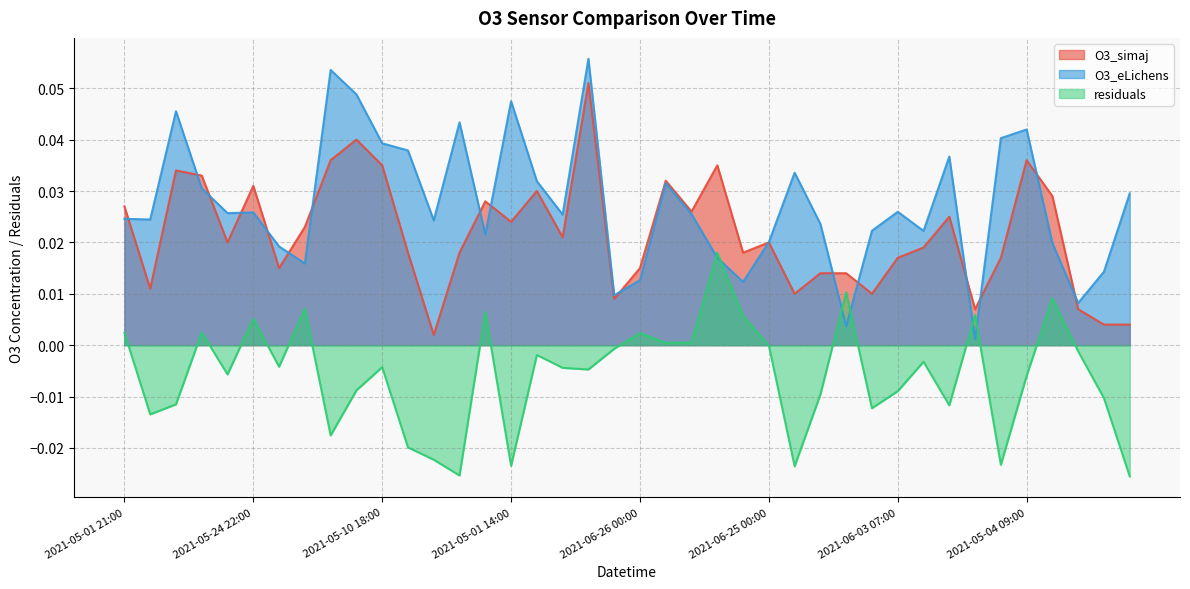

The value of residuals at 2021-06-26 02:00 is -0.0. True or false?

False